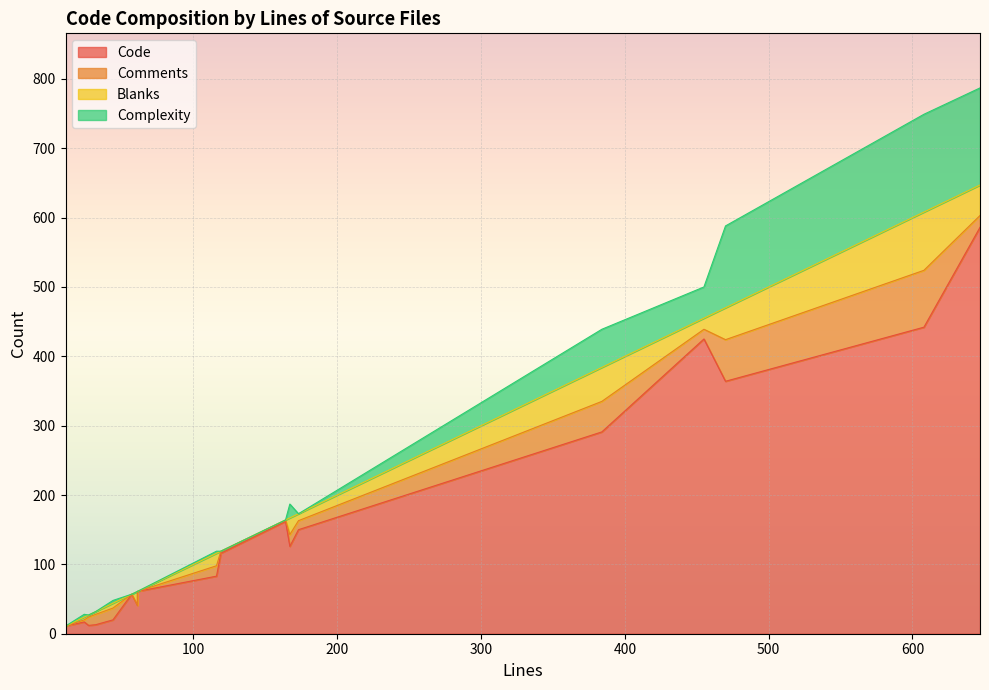

At which label does Blanks reach its minimum?

61